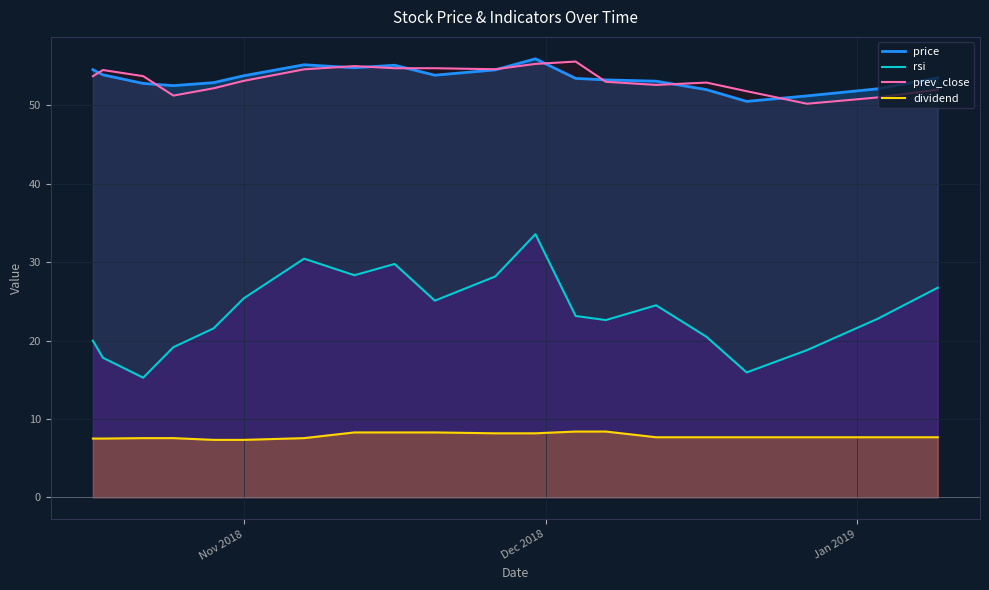

What is the sum of the prev_close values at 2018-12-17 and 2019-01-09?

104.9